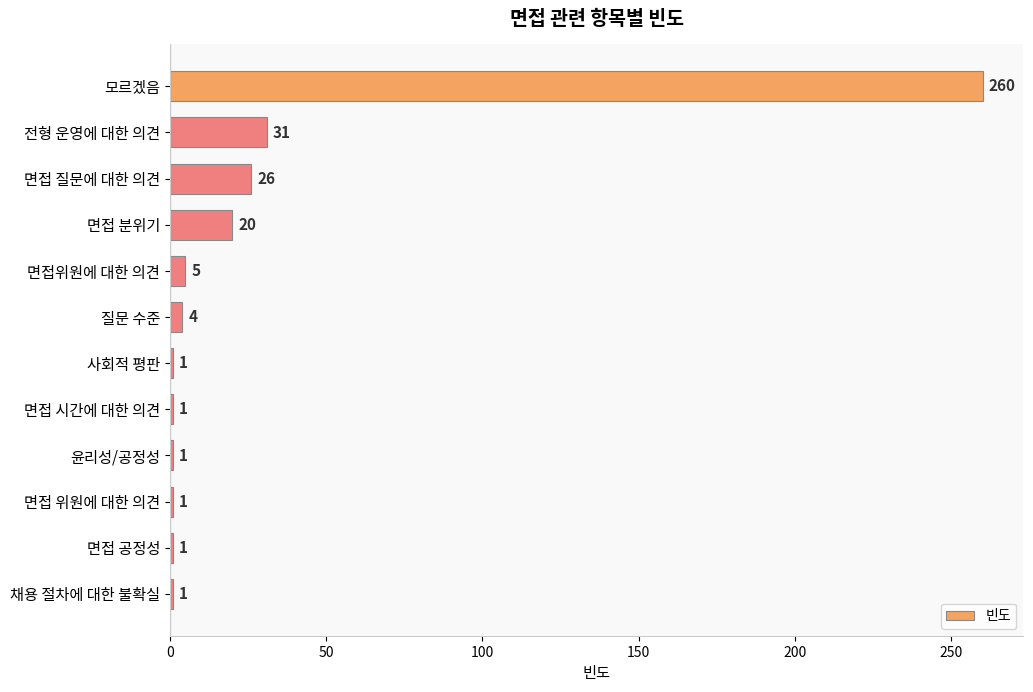

What is the label of the 1st bar from the top?

모르겠음